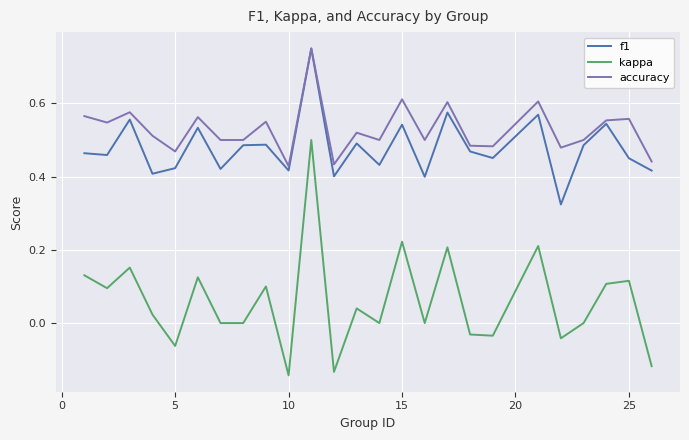

Which series has the widest spread of values?

kappa